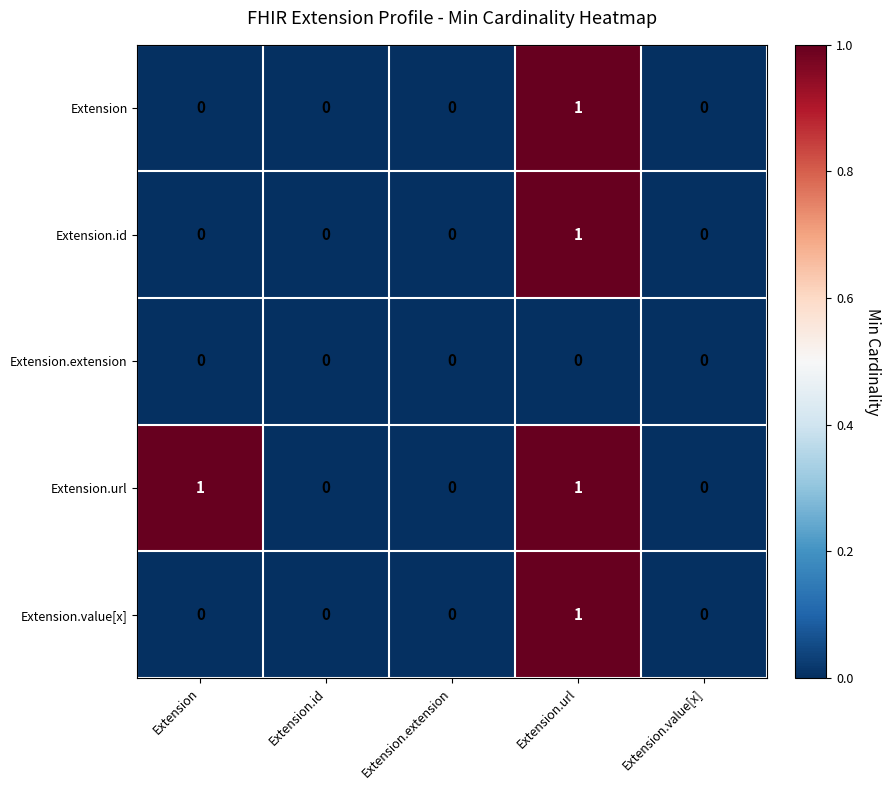

The value of Extension.value[x] at Extension.value[x] is 0. True or false?

True